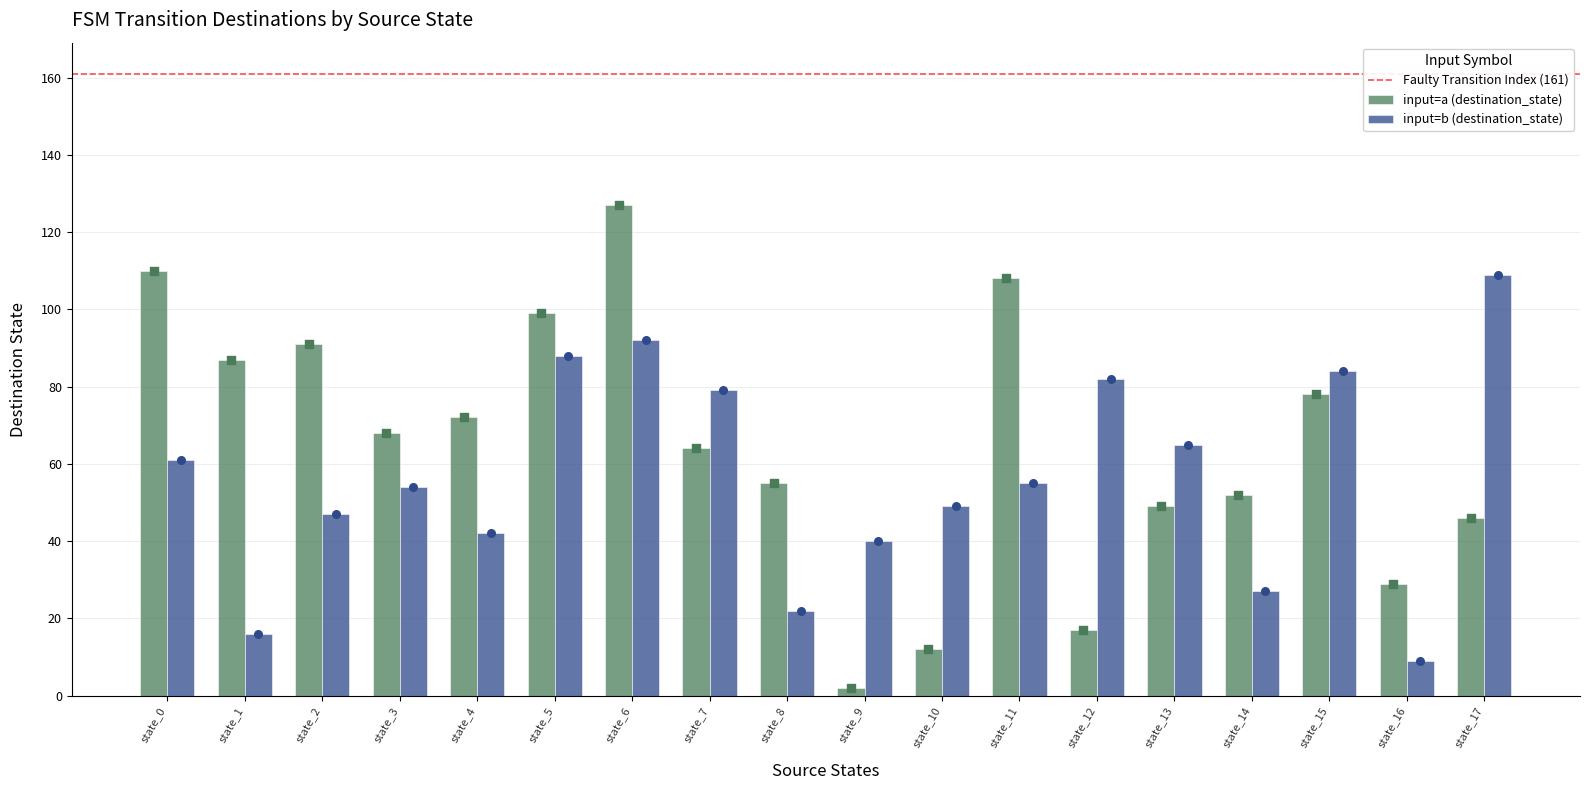

At how many categories does at least one series exceed 115?

1